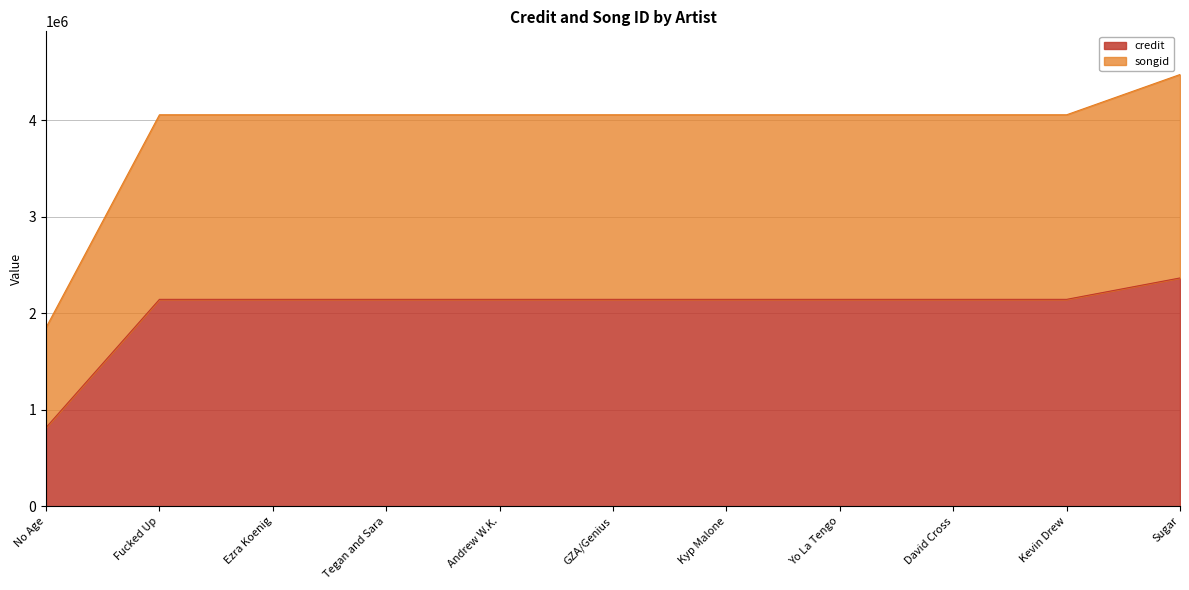

At how many categories does at least one series exceed 3592869?

10